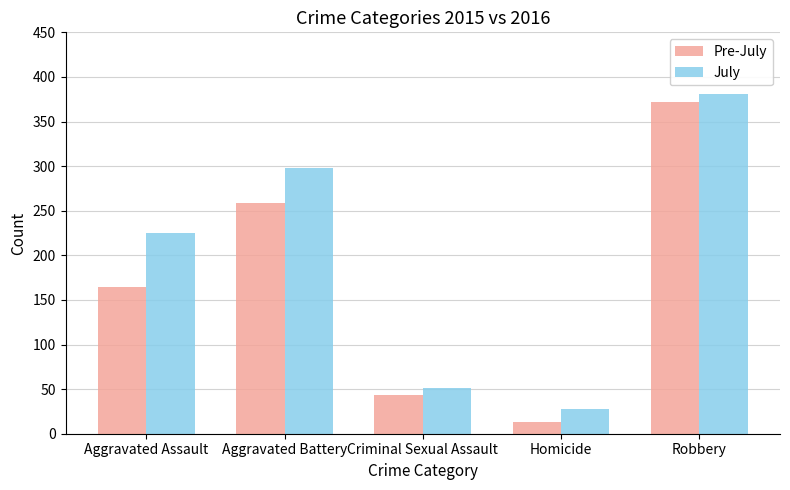

What is the difference between the Pre-July values at Aggravated Battery and Aggravated Assault?

95